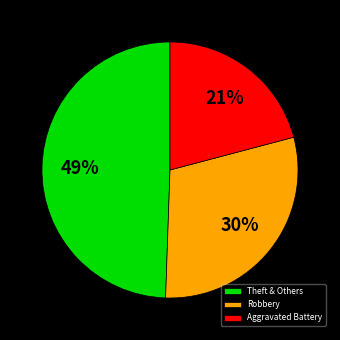

Combined, do Theft & Others and Aggravated Battery account for over 50%?

Yes